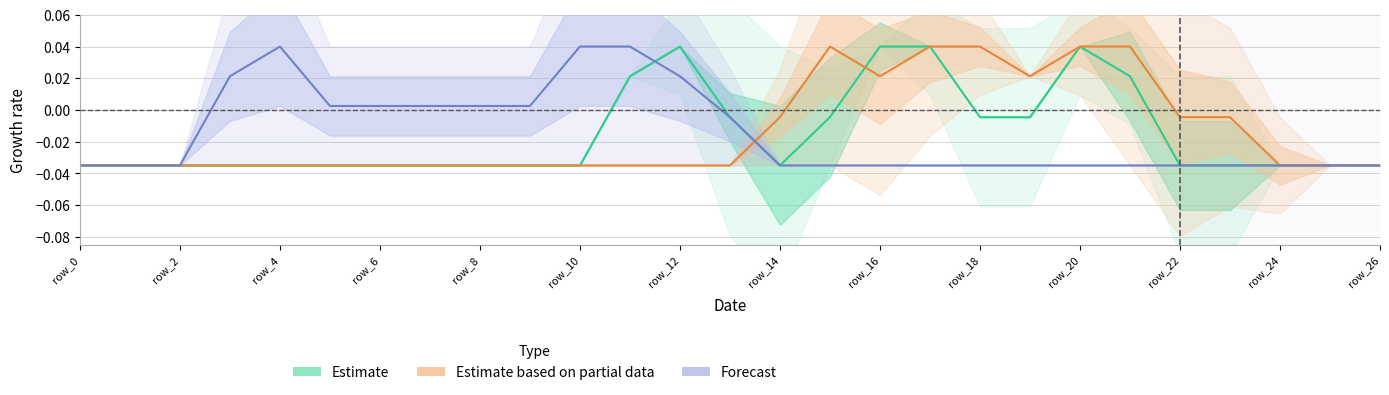

How many values in Estimate based on partial data are above zero?

7